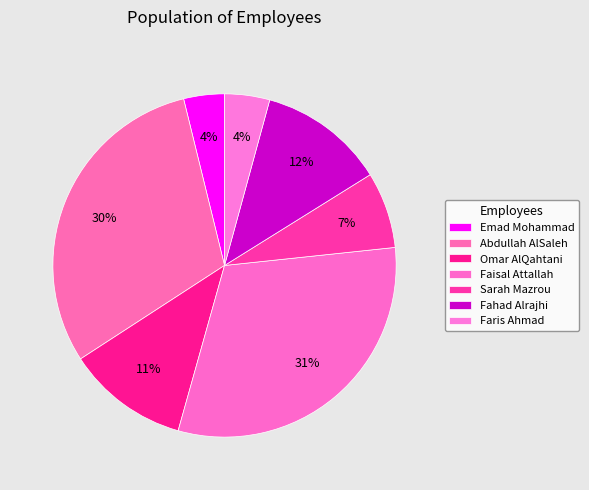

To the nearest percent, what is the difference between the largest and smallest slice percentages?

27%